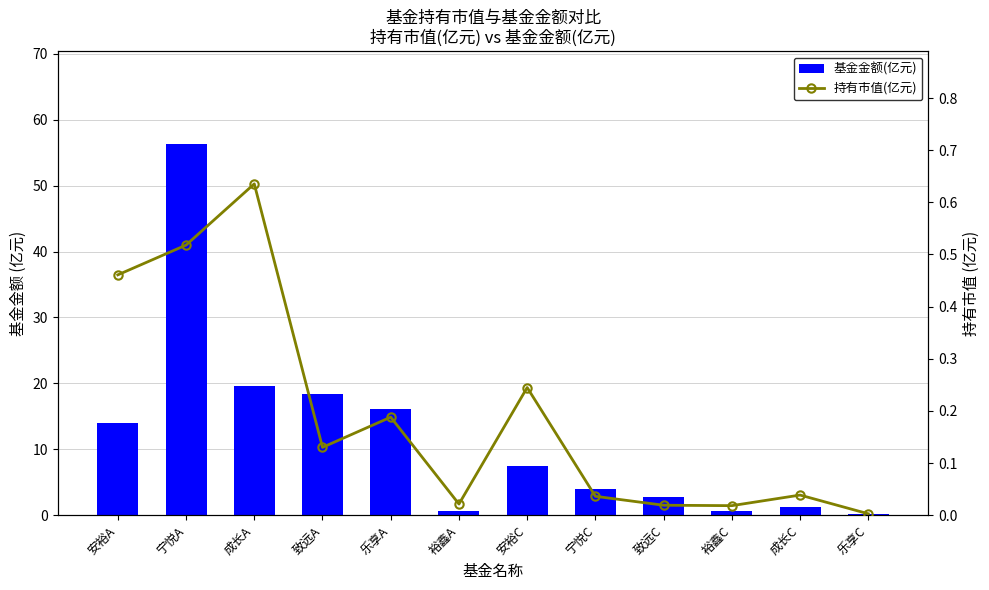

Is the value of 基金金额(亿元) at 乐享C greater than the value of 持有市值(亿元) at 成长A?

No